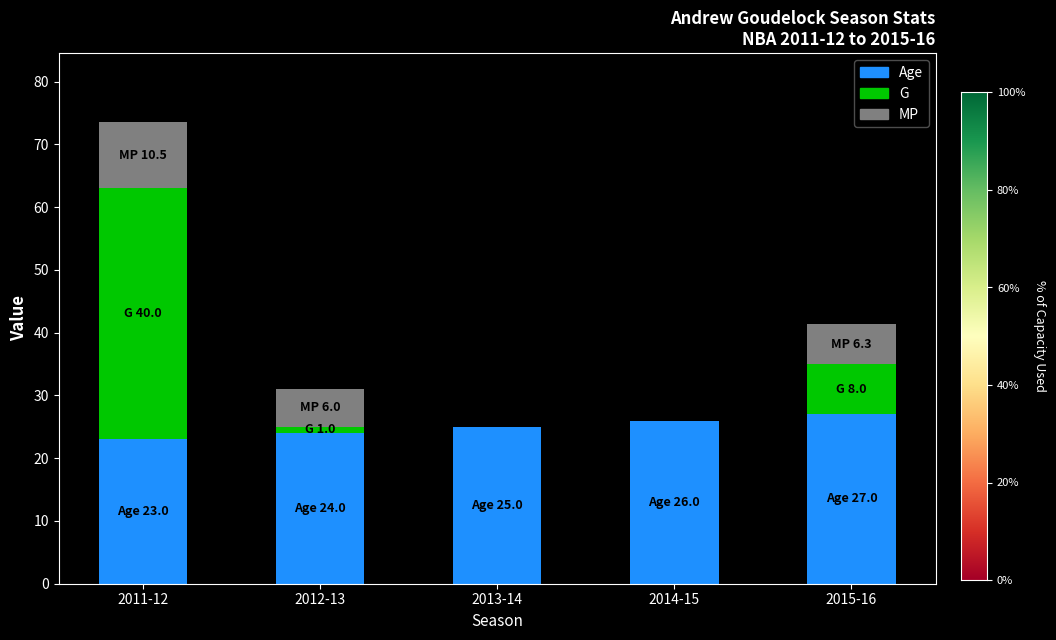

Reading left to right, transcribe the values for Age.

2011-12=23.0	2012-13=24.0	2013-14=25.0	2014-15=26.0	2015-16=27.0